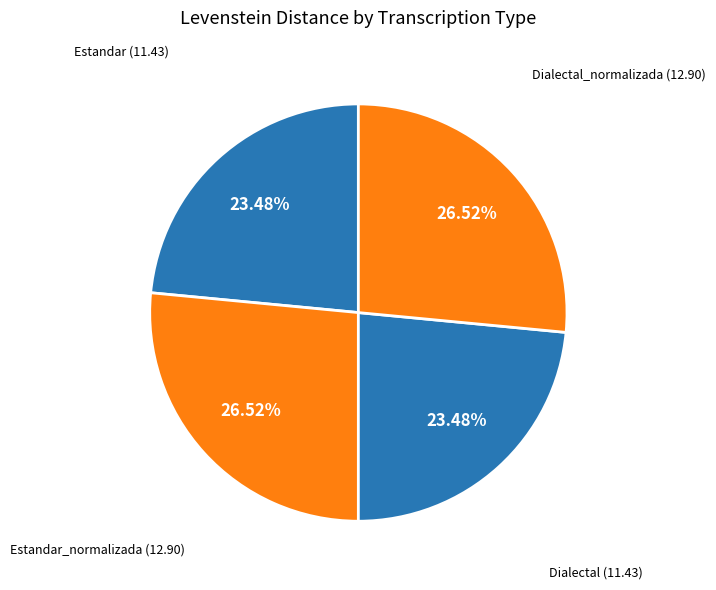

How many segments does this pie chart have?

4